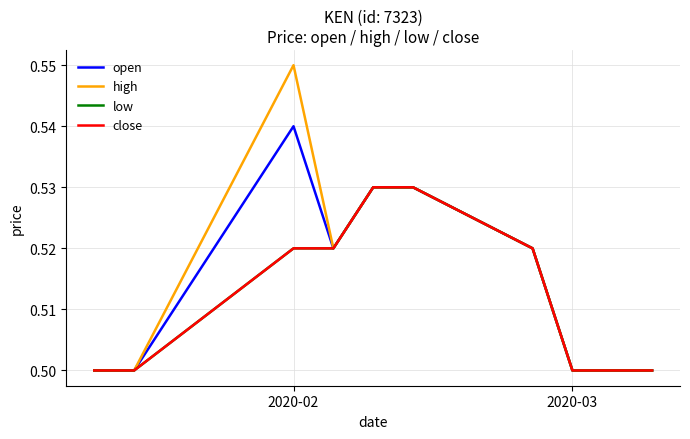

At which category is the sum across all series the highest?

2020-02